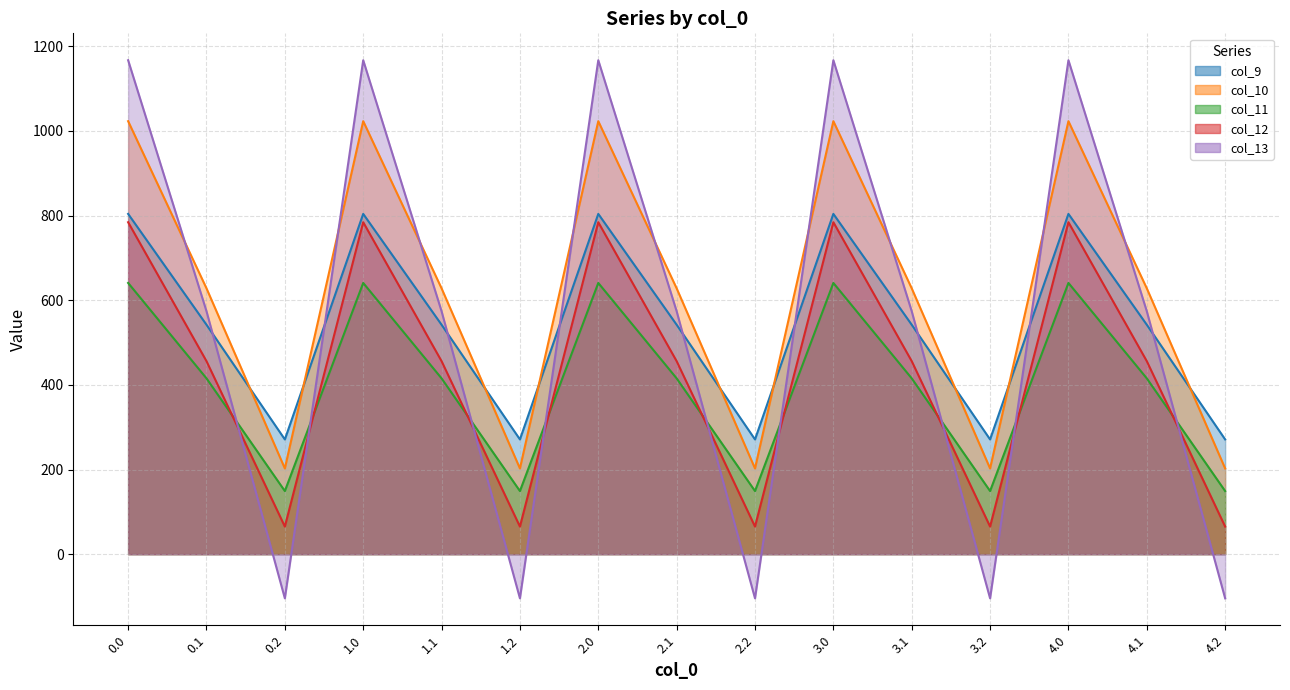

What is the value of the col_12 point at the 10th from the left?

784.4